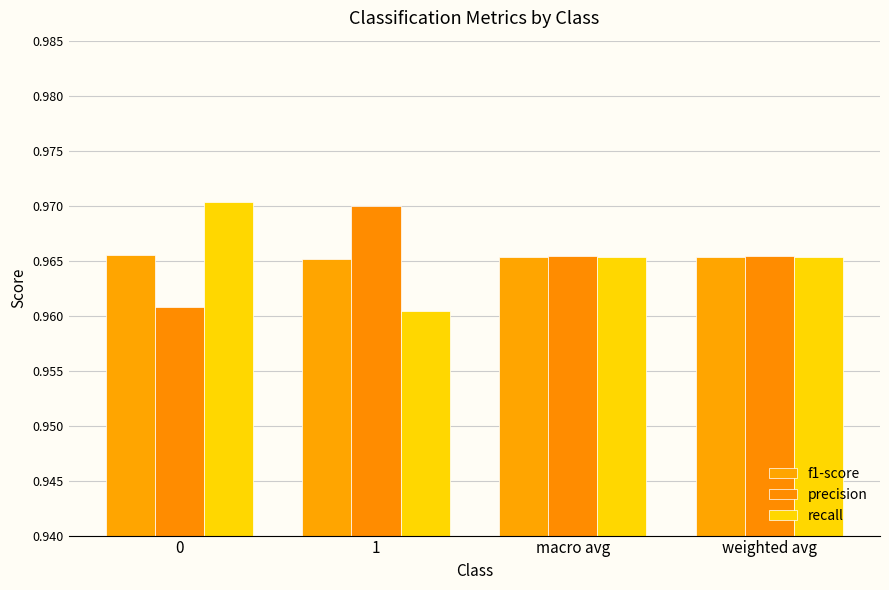

How many bars are there in each group?

3